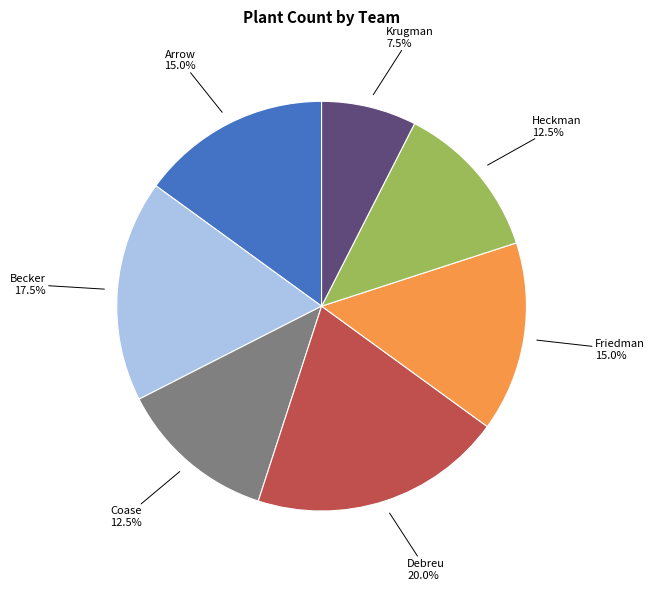

Is there any slice that represents more than half of the pie?

No